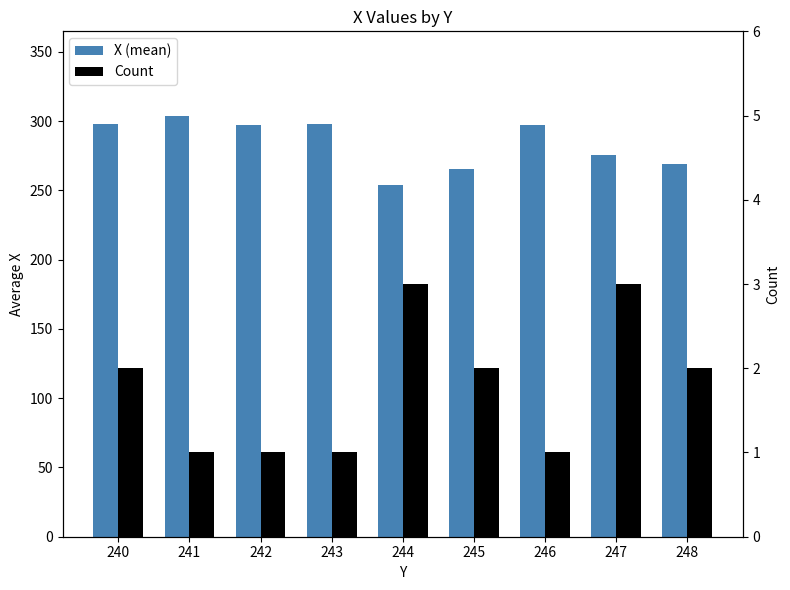

What is the sum of all Count values?

16.0